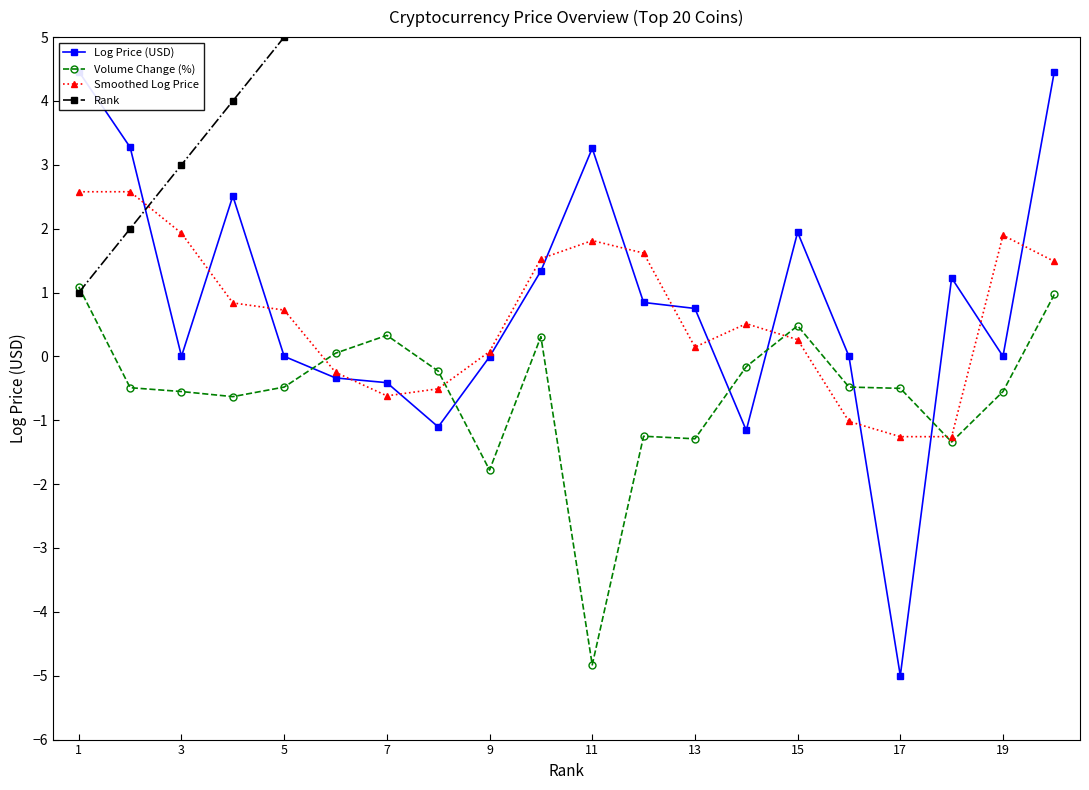

How many values in the Rank series exceed 11?

9